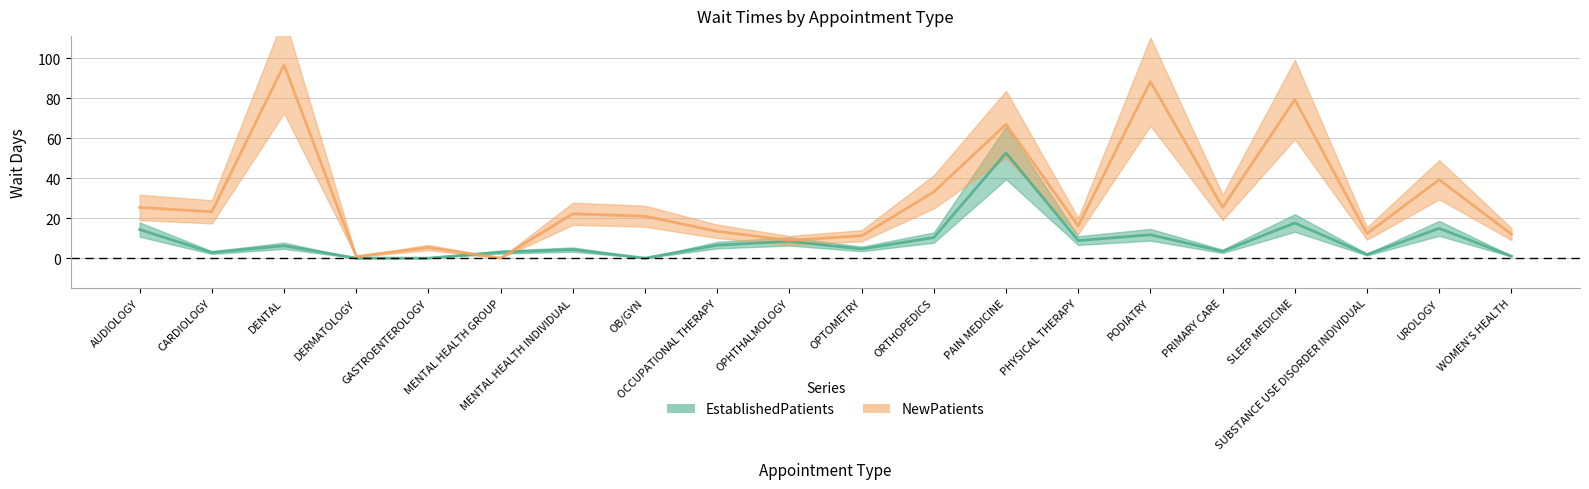

What is the average value of the EstablishedPatients series?

8.6